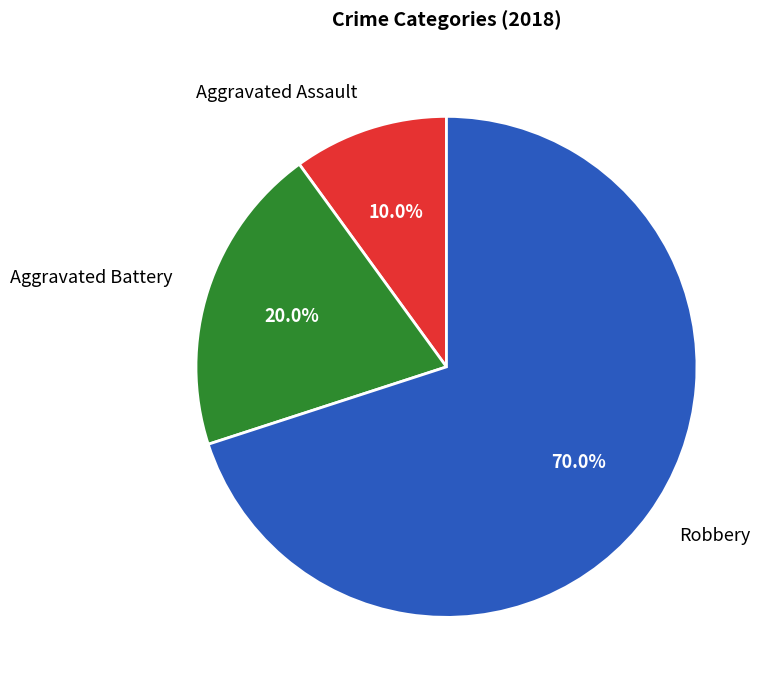

Is there any slice that represents more than half of the pie?

Yes